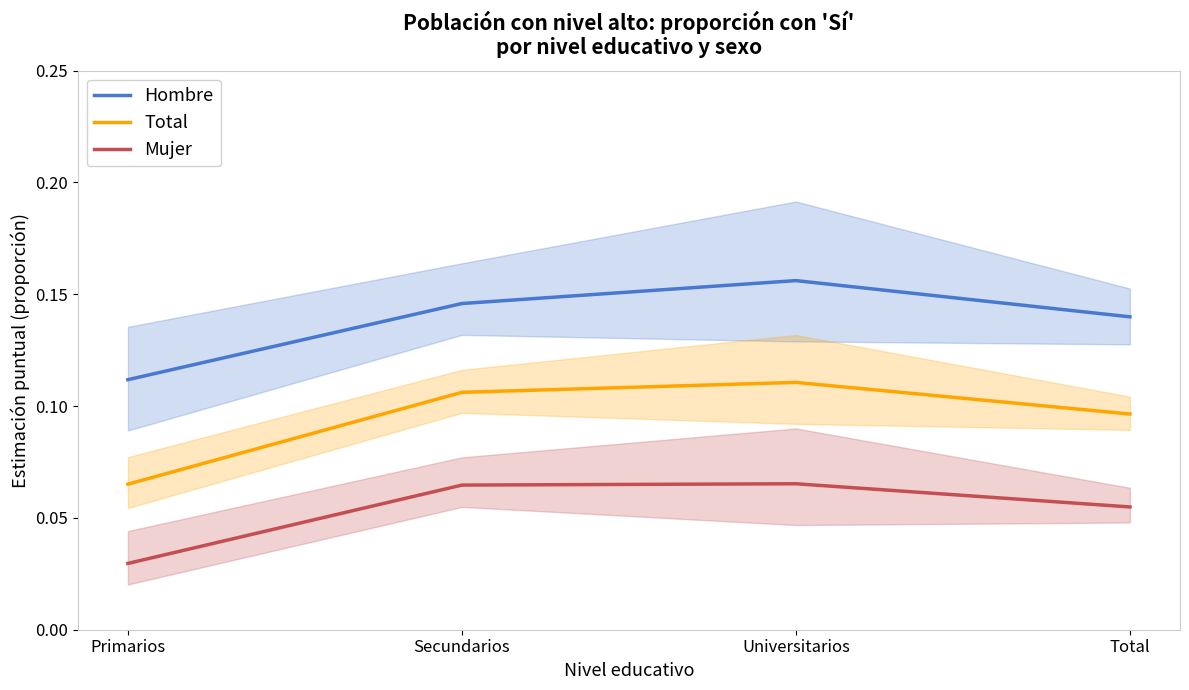

At Secundarios, list the series in order from largest to smallest.

Hombre, Total, Mujer